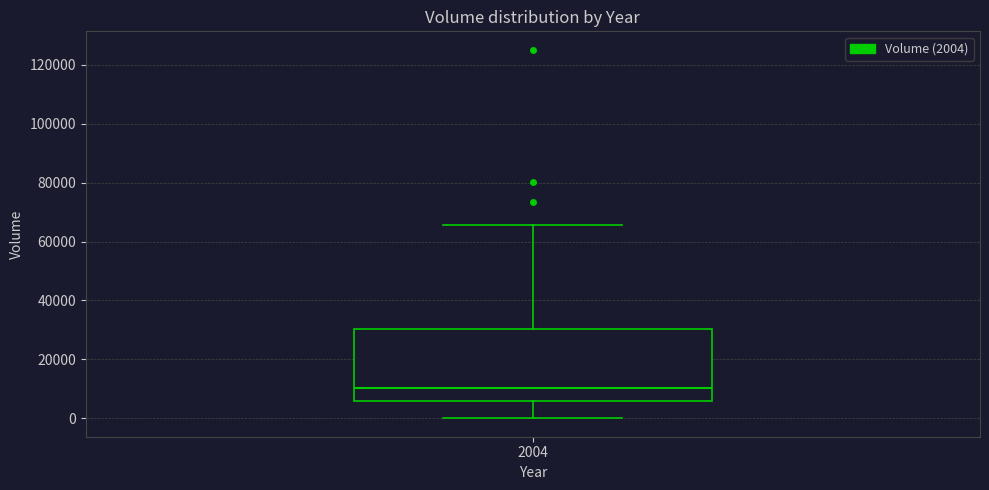

Read this box plot against the y-axis: the position of the median line, the range covered by the box, and the ends of both whiskers. The values are not printed on the chart, so give them approximately, as read against the axis.

median 10000, box 6000 to 30000, whiskers 0 to 66000